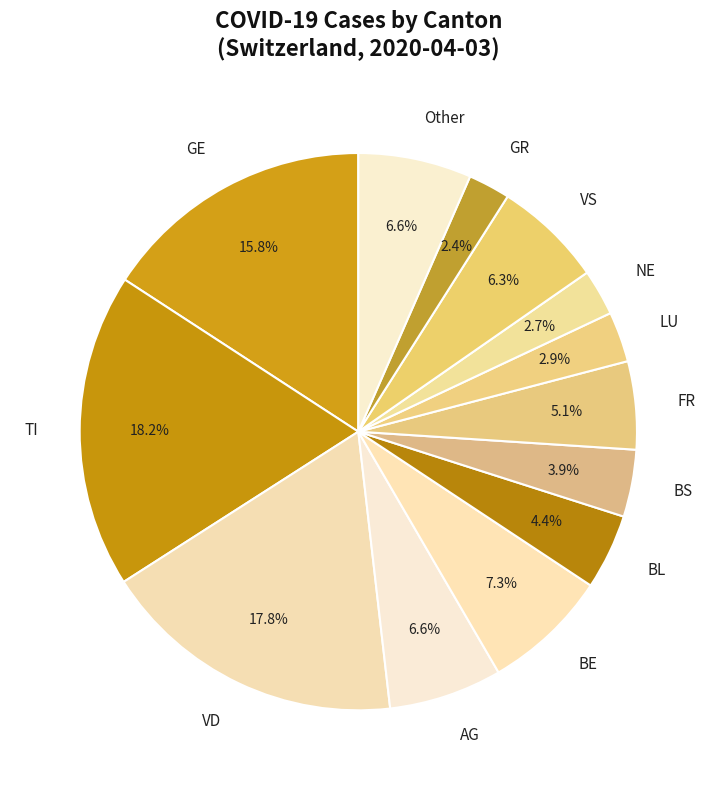

Does FR represent more than half of the total?

No